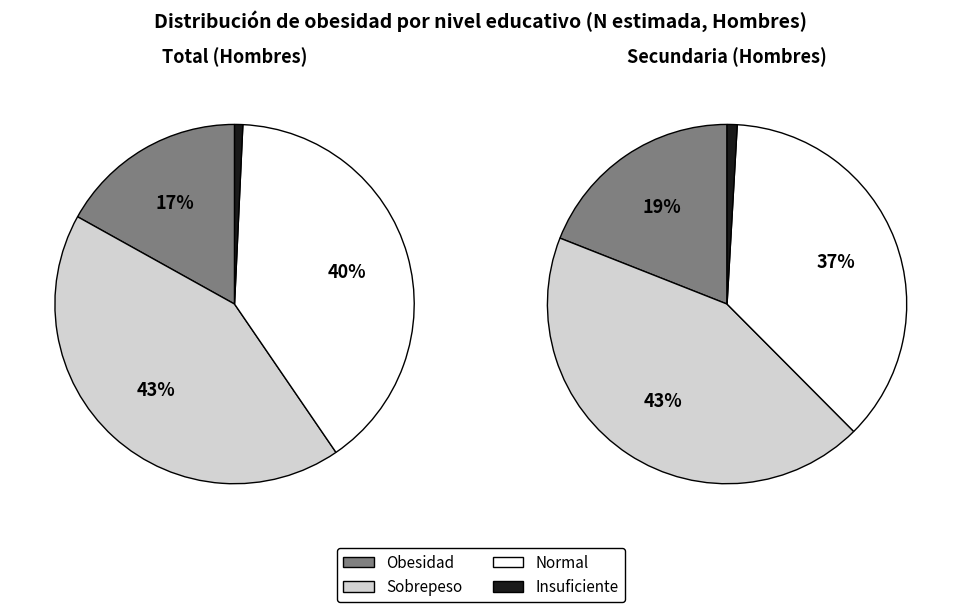

To the nearest percent, what is the average slice percentage?

33%